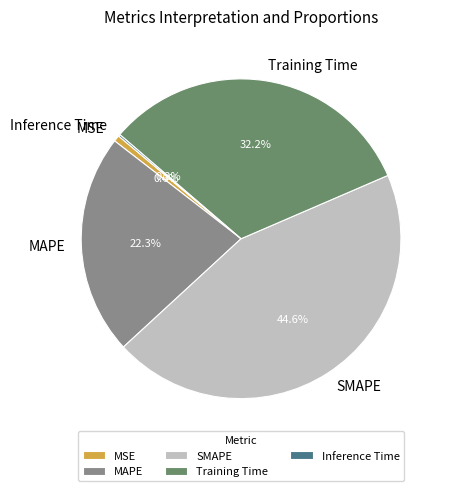

True or false: MSE accounts for 8% of the total.

False